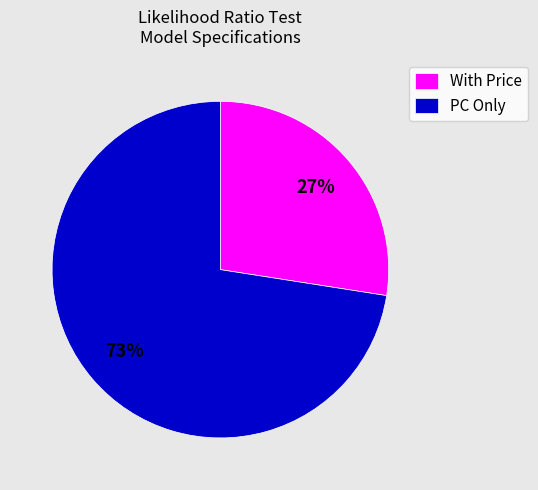

True or false: With Price accounts for 37% of the total.

False